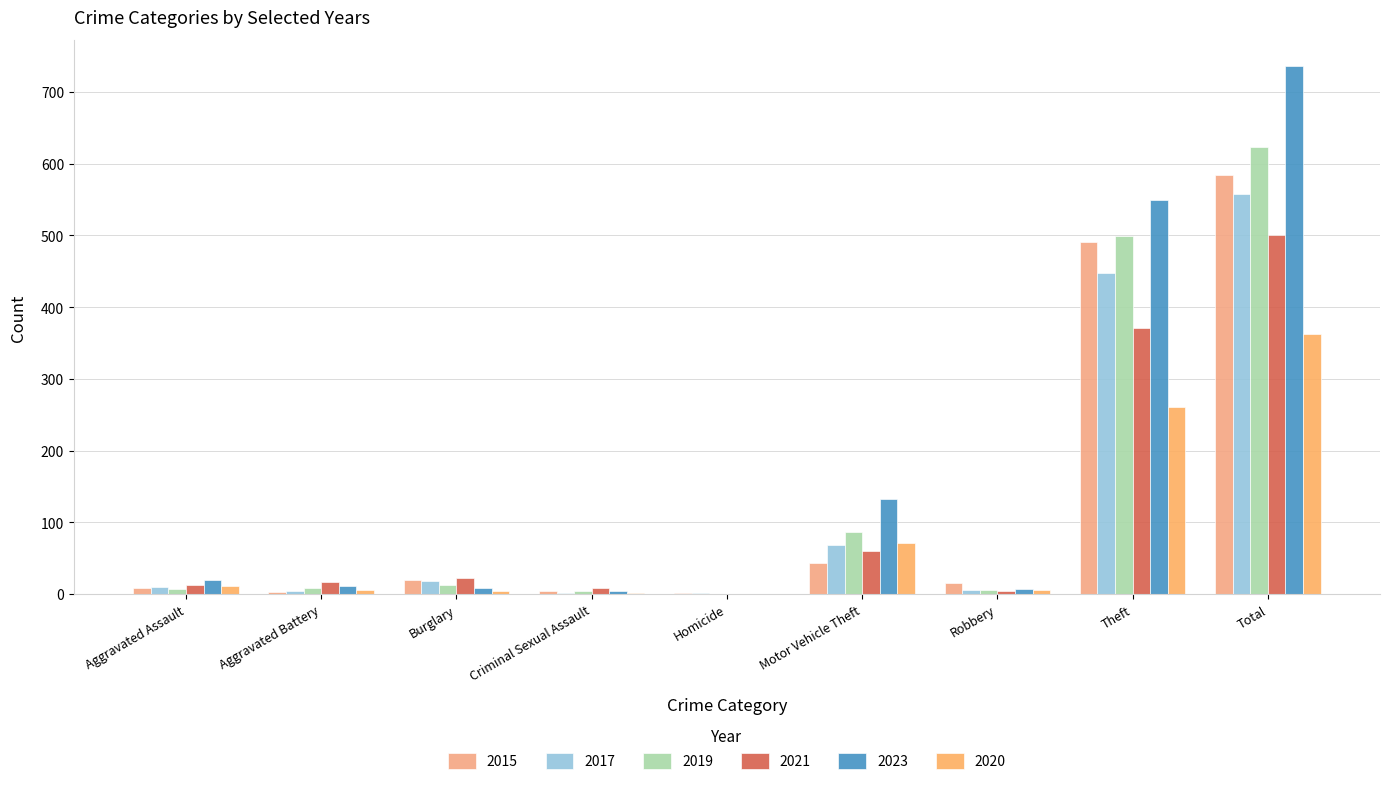

Are the bars grouped side by side (vs. stacked)?

Yes